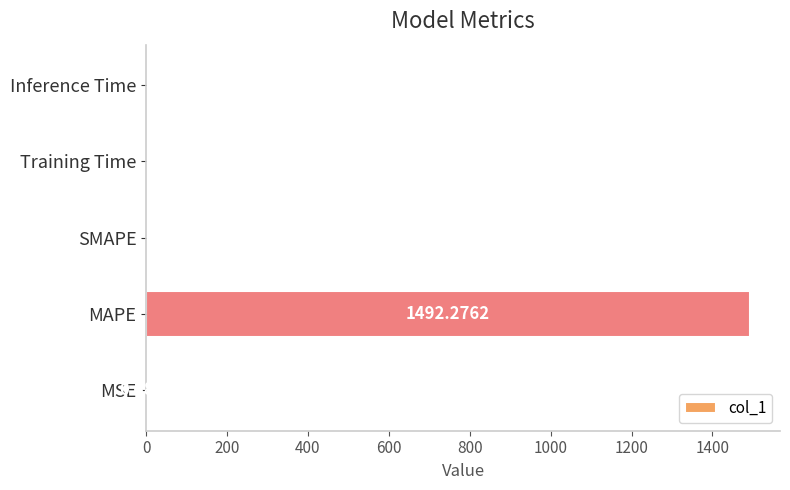

How many values exceed 0?

4